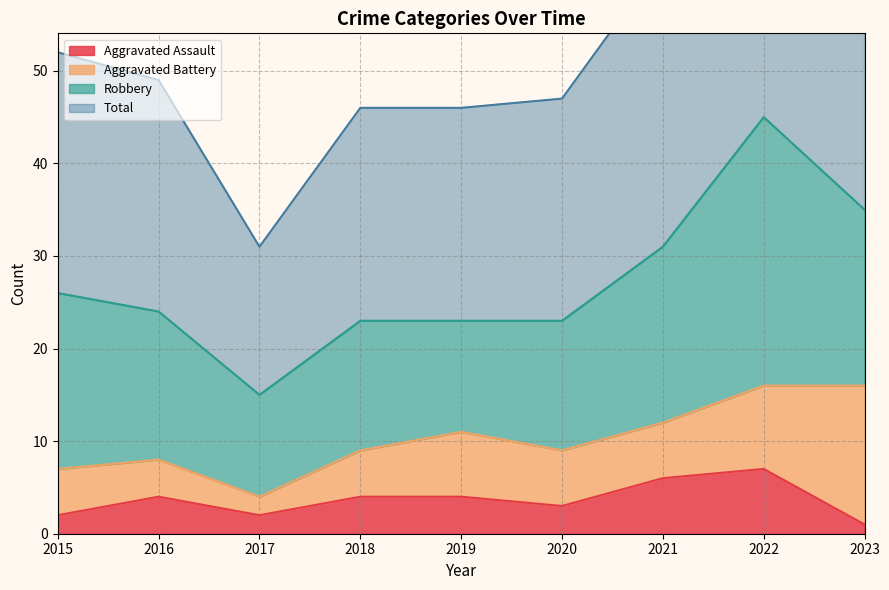

In Total, how many points are higher than both neighbors (excluding endpoints)?

1